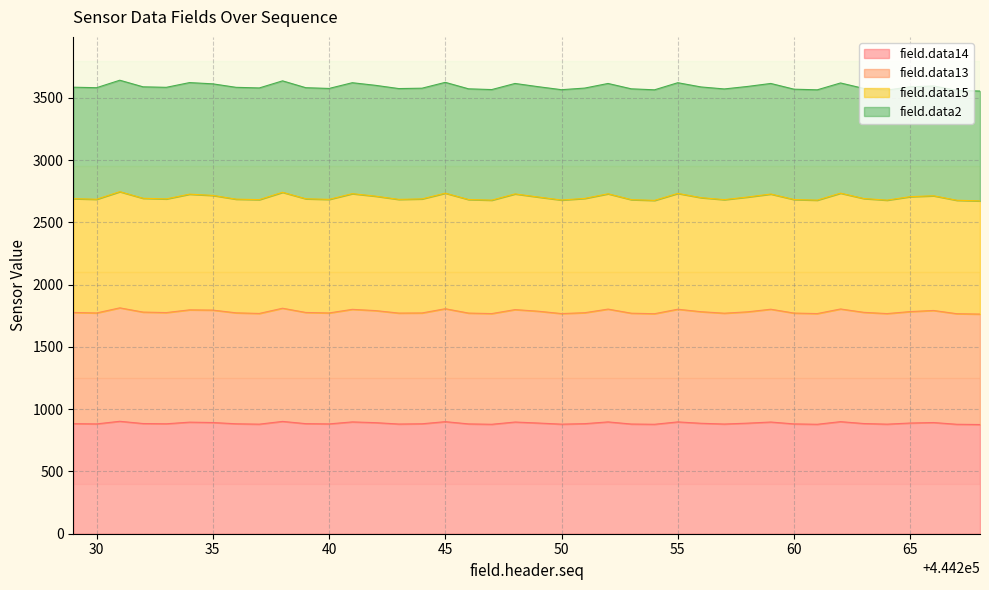

What value does the field.data13 series have at 444229, to the nearest 5?

1775